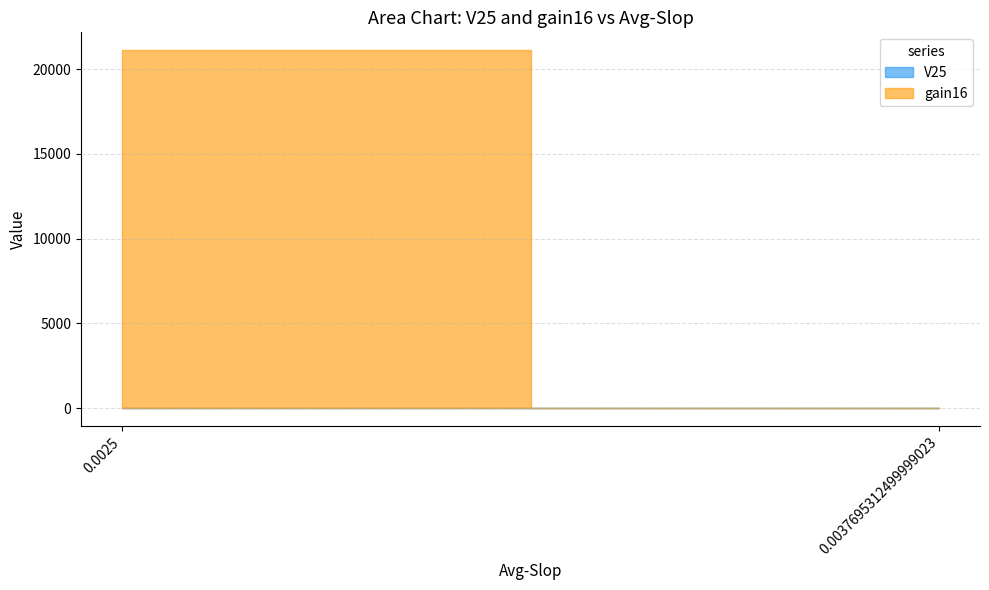

How many lines are shown in the chart?

2